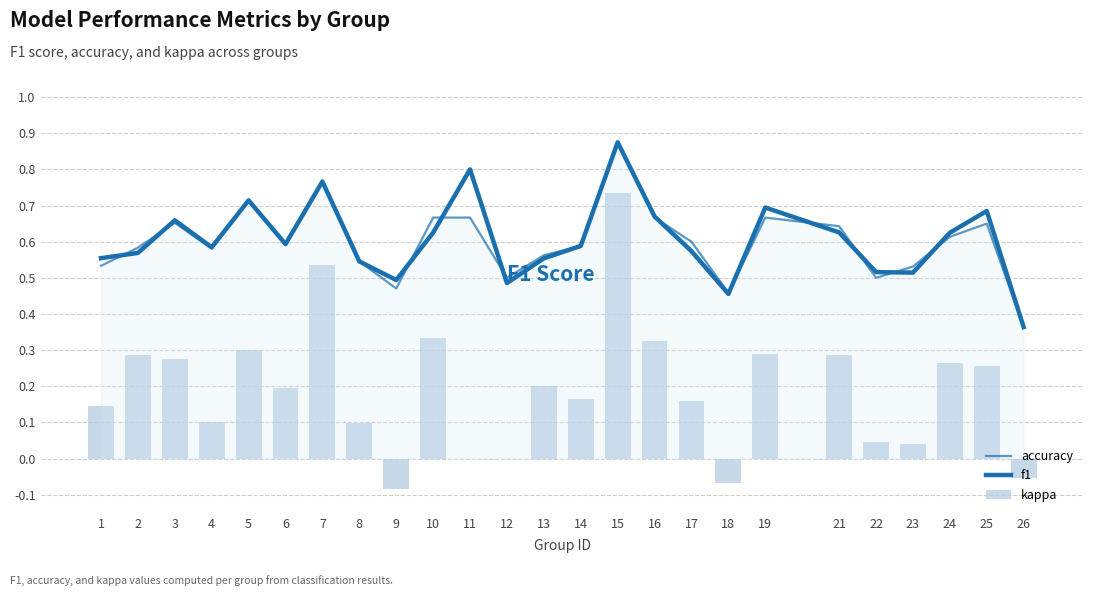

Where does the kappa series first go above 0?

1